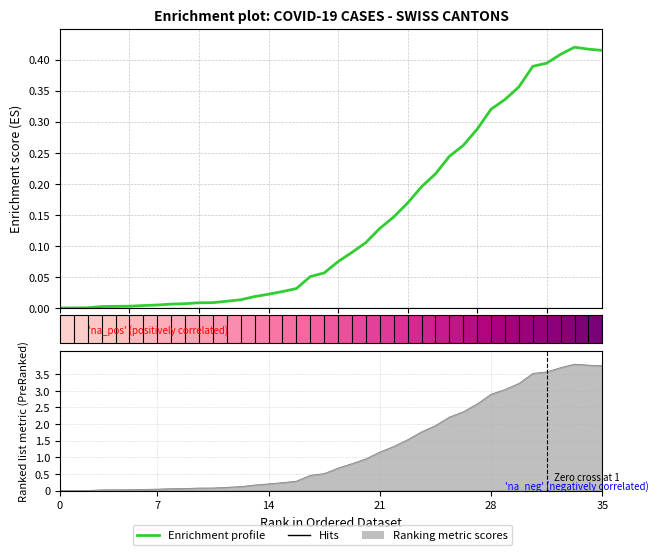

What is the sum of all values?

5.7